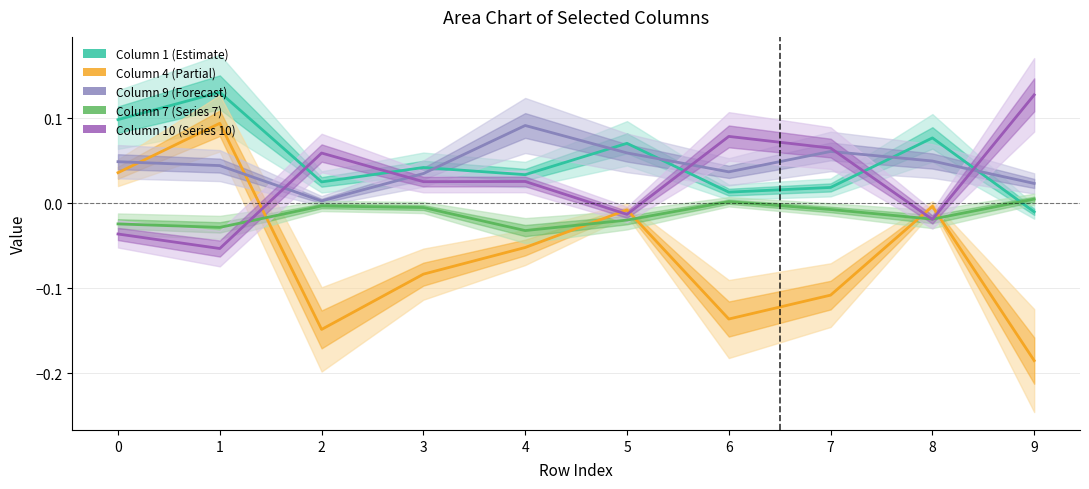

What is the difference between the Column 4 (Partial) values at 7 and 9?

0.1